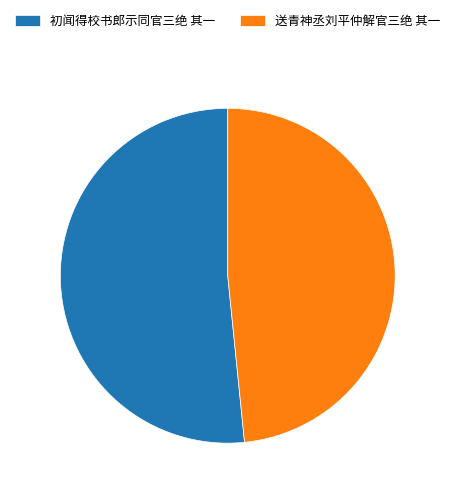

Is it true that 送青神丞刘平仲解官三绝 其一 is 48% of the pie?

True